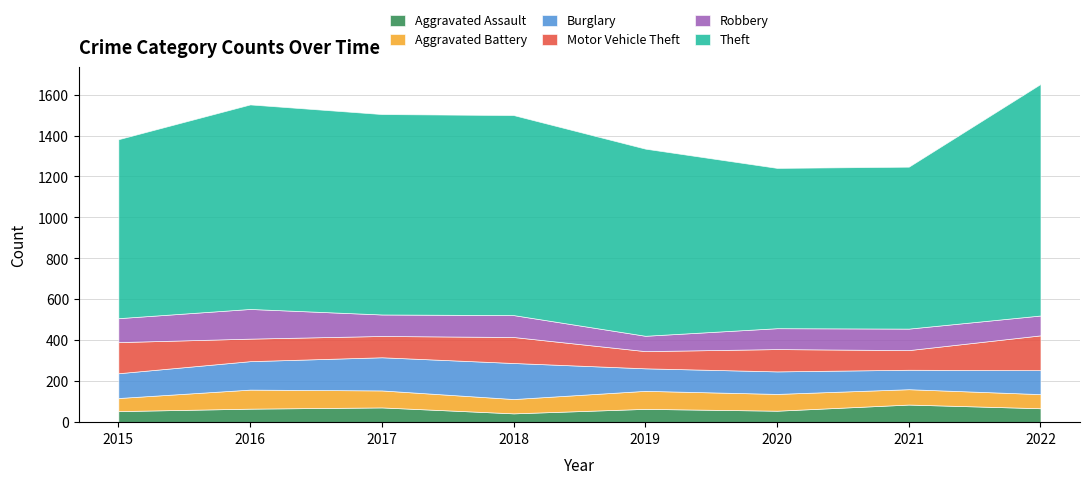

Which series has the largest total across all categories?

Theft